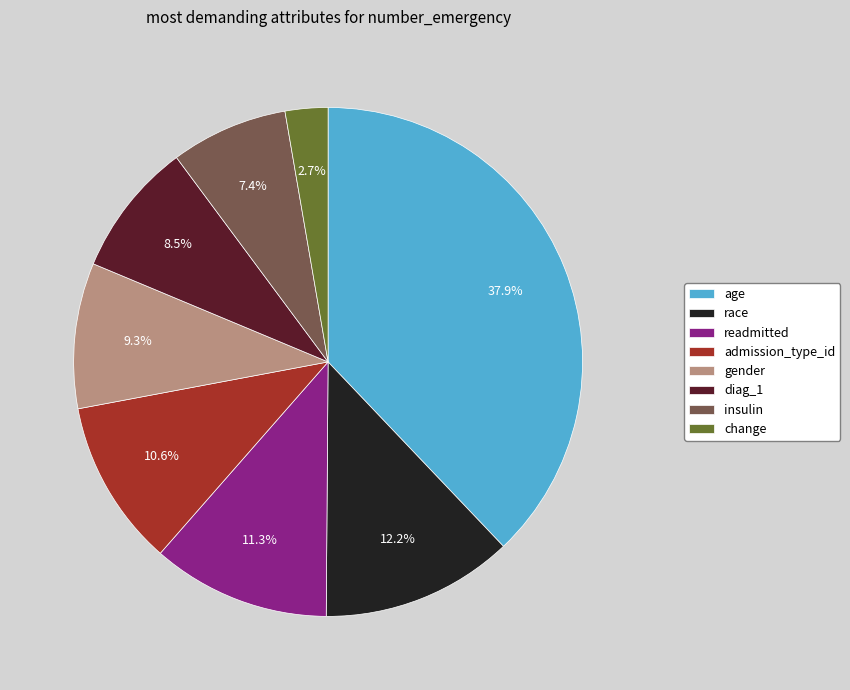

Rank the categories by value from highest to lowest.

age, race, readmitted, admission_type_id, gender, diag_1, insulin, change